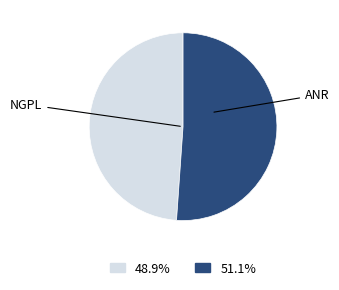

How many slices are in this pie chart?

2